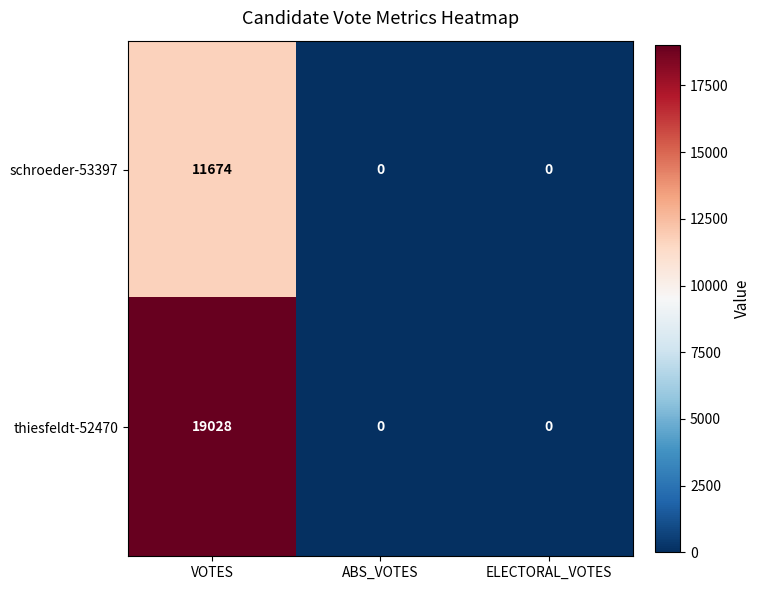

At how many categories does at least one series exceed 8678?

1